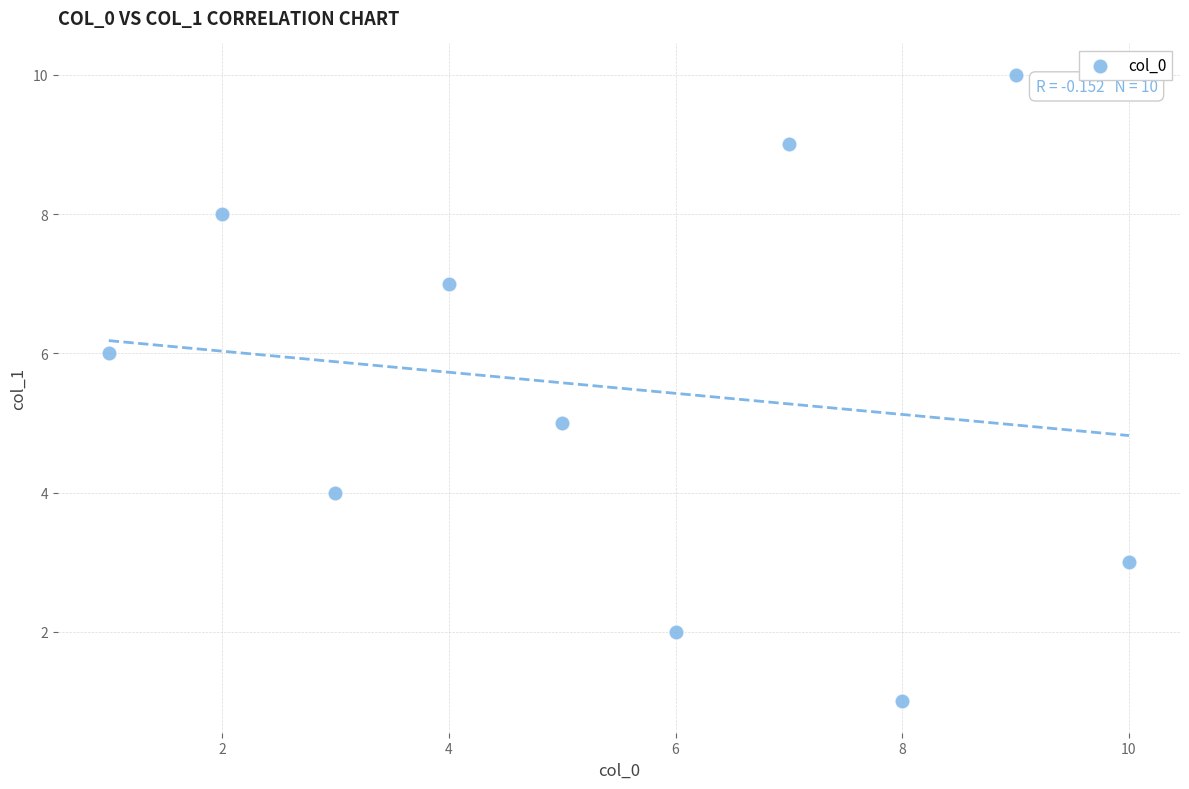

What is the range of X values (max minus min)?

9